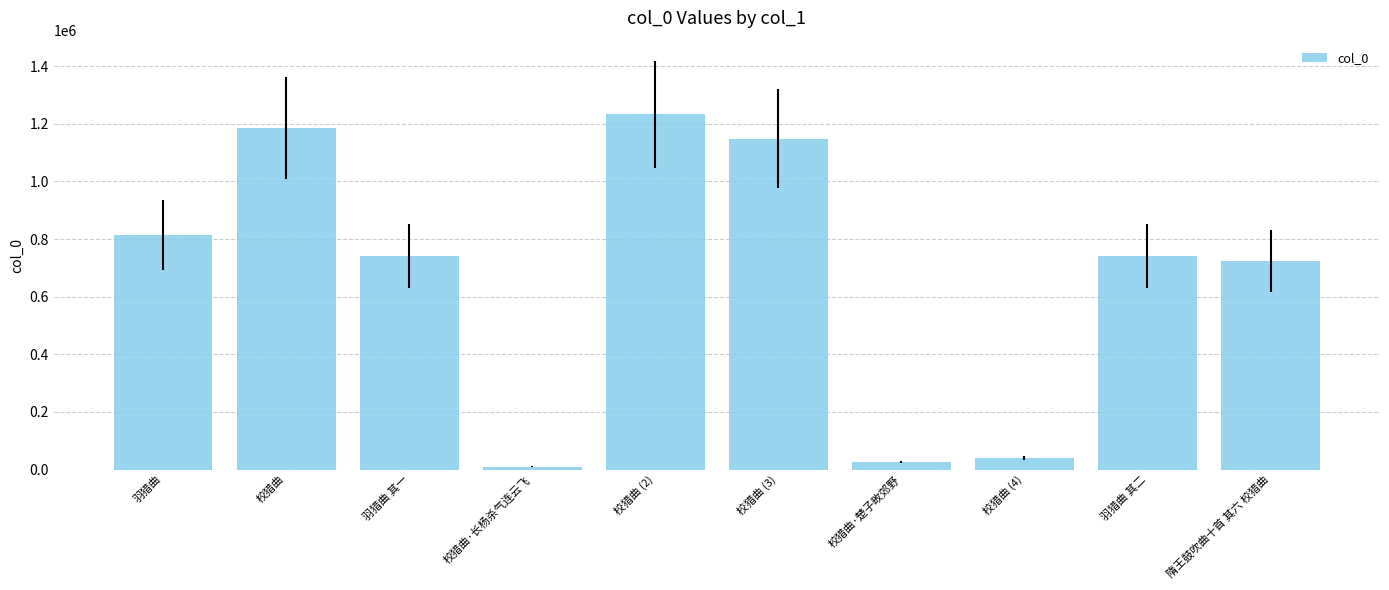

What is the label of the 9th bar from the left?

羽猎曲 其二